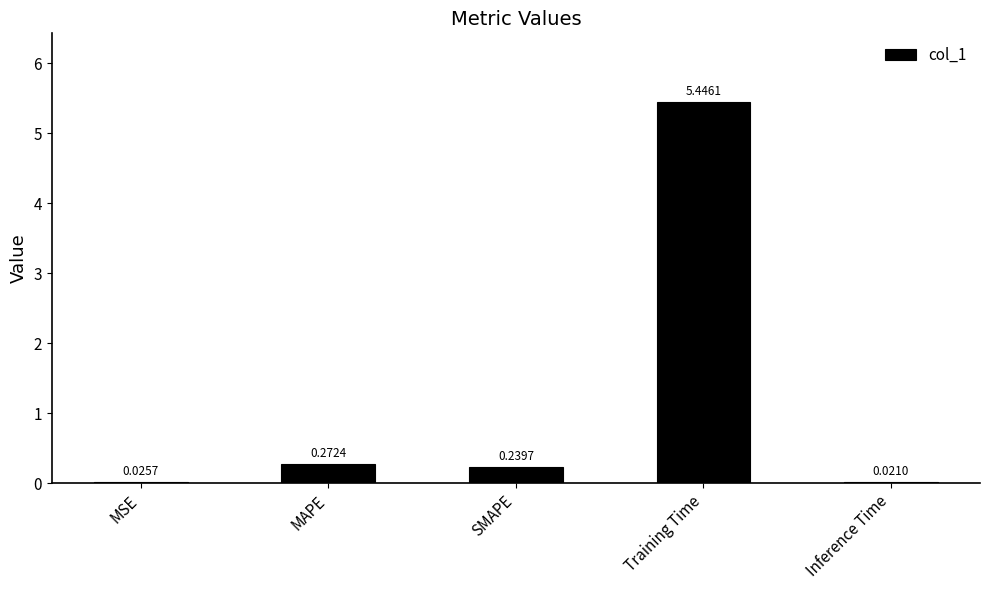

What is the sum of all values?

6.0